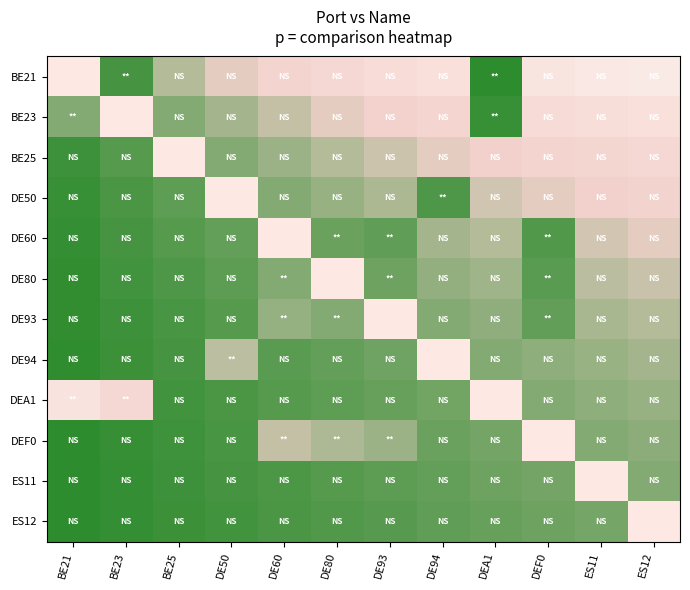

What is the spread (max minus min) of values at DE50?

1.7